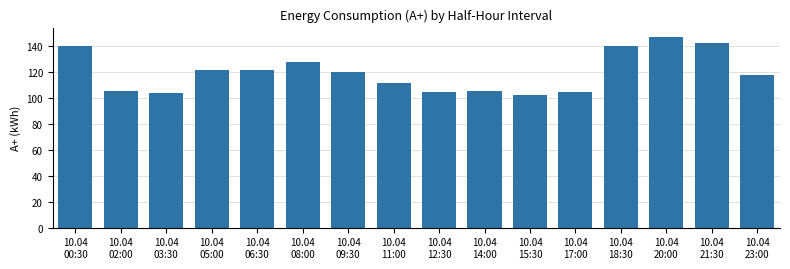

What is the maximum value shown in the chart?

146.9